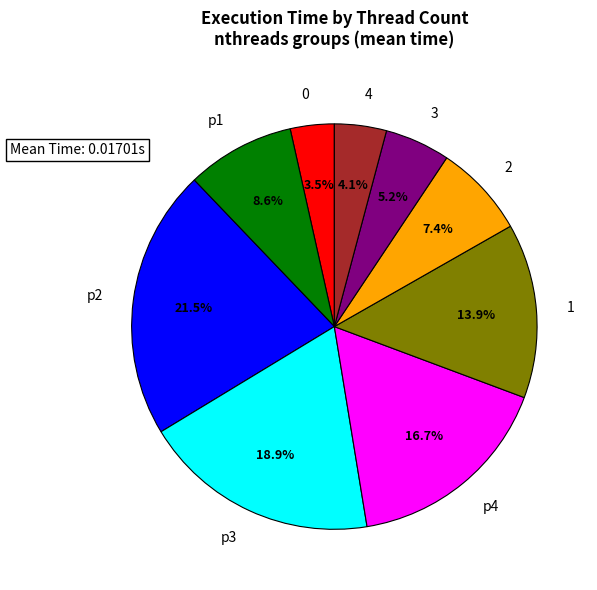

What percentage is the 3 slice, to the nearest percent?

5%